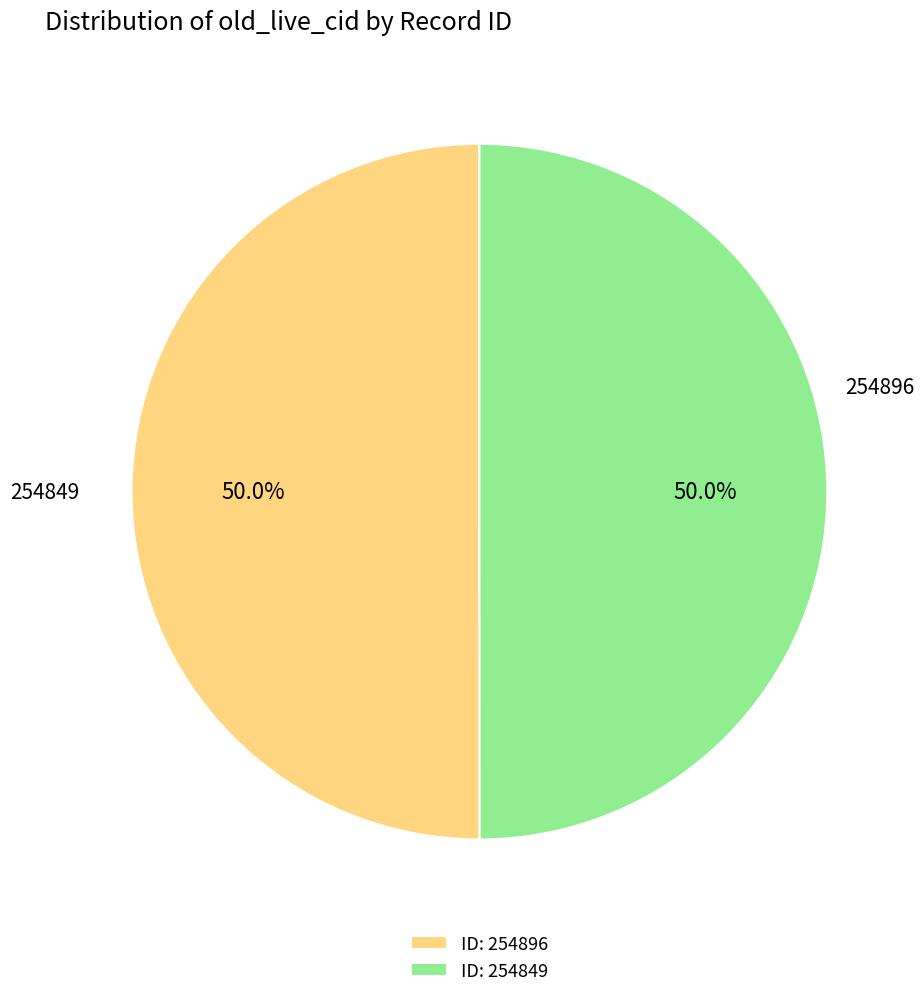

Approximately how many times larger is the value at ID: 254896 compared to ID: 254849?

1.0